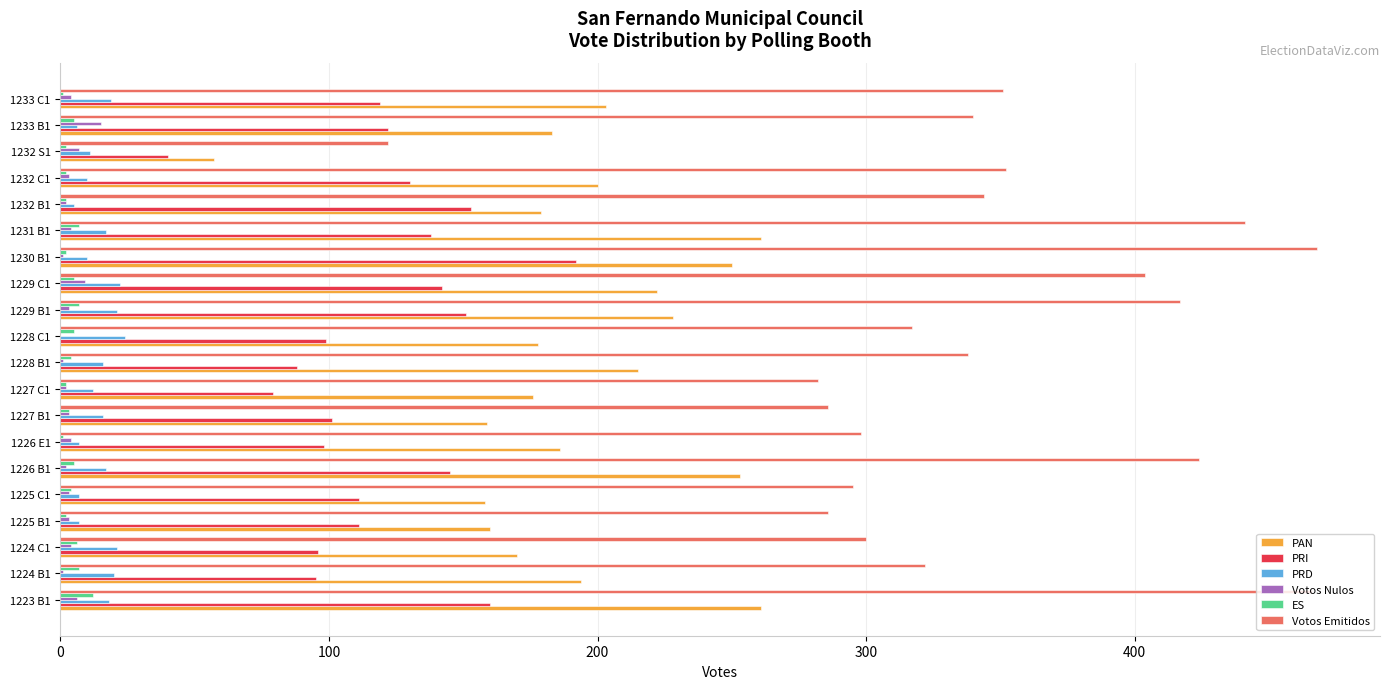

Is the value of ES at 1230 B1 greater than the value of PRD at 1228 C1?

No